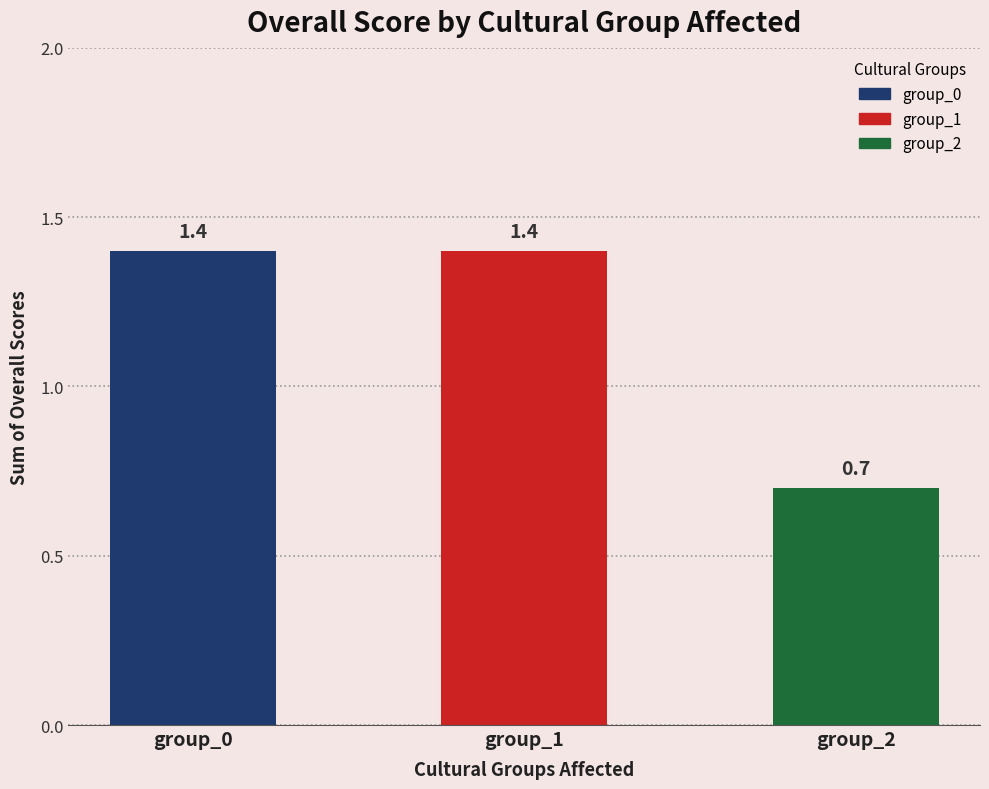

Is it true that the value at group_0 is 0.5?

False